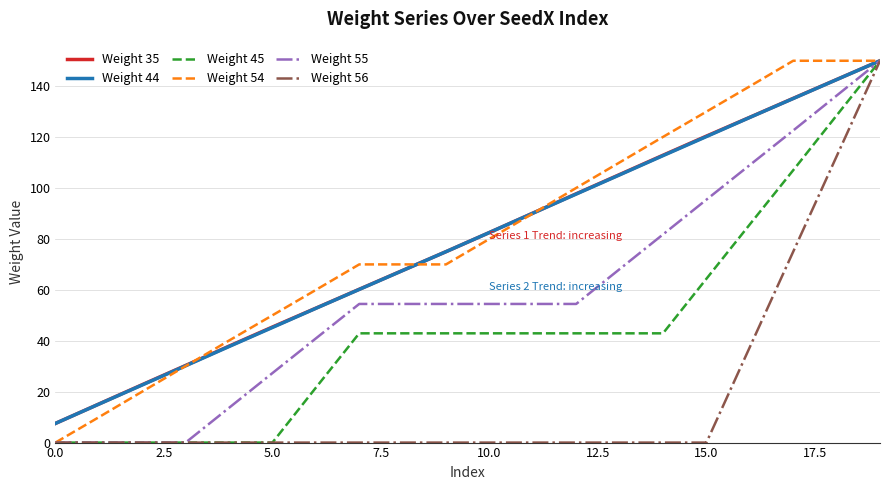

What is the maximum value shown in the chart?

150.0